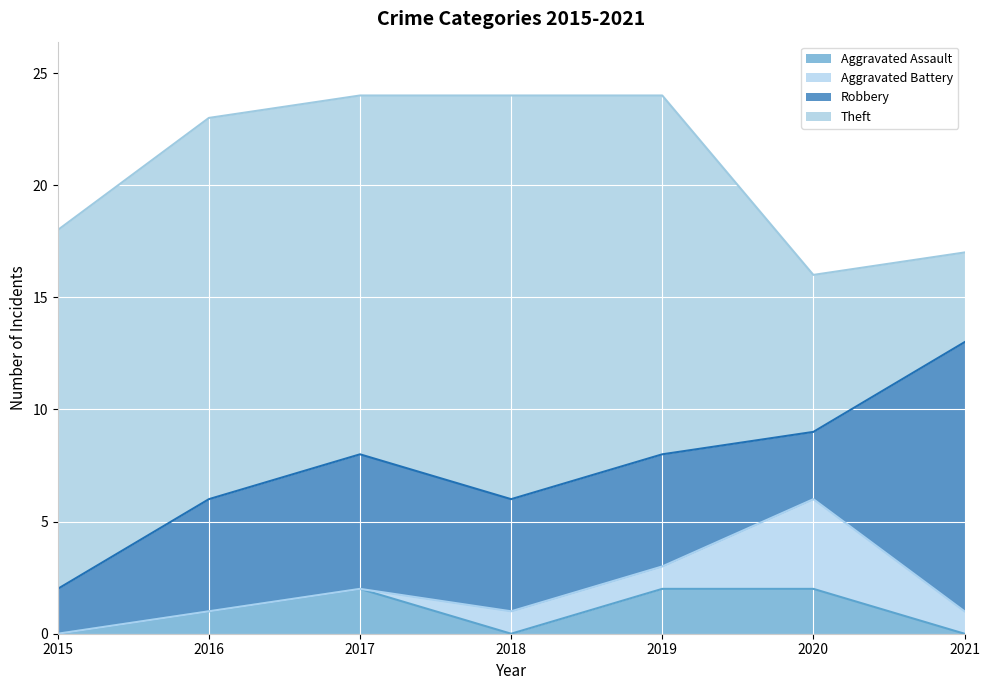

Is the value of Aggravated Battery at 2020 greater than the value of Aggravated Assault at 2015?

Yes